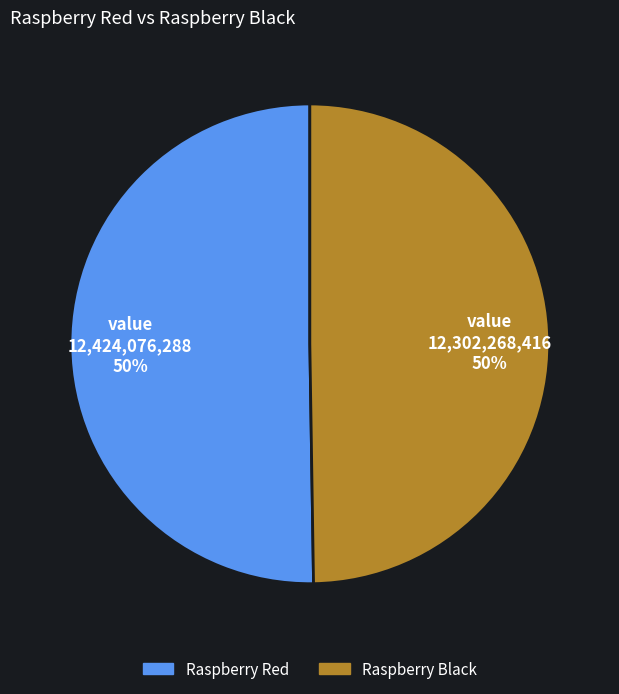

To the nearest percent, what is the average slice percentage?

50%